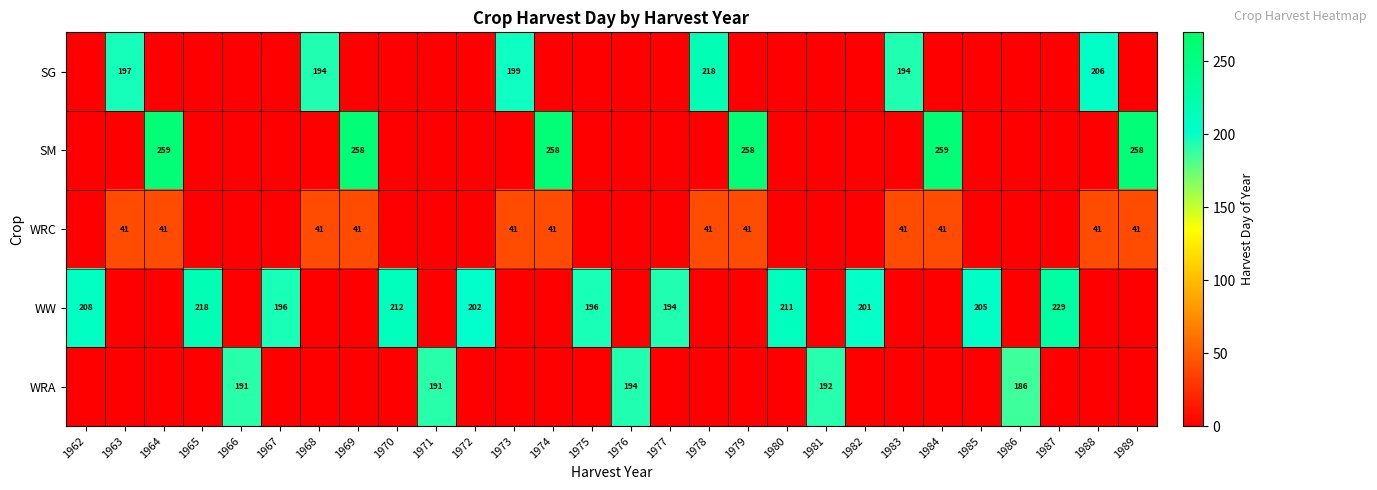

The value of WRA at 1981 is 331. True or false?

False